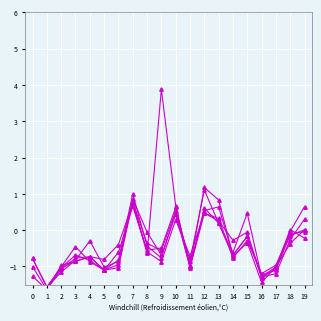

Is it true that 1 equals -0.8 at 0?

True